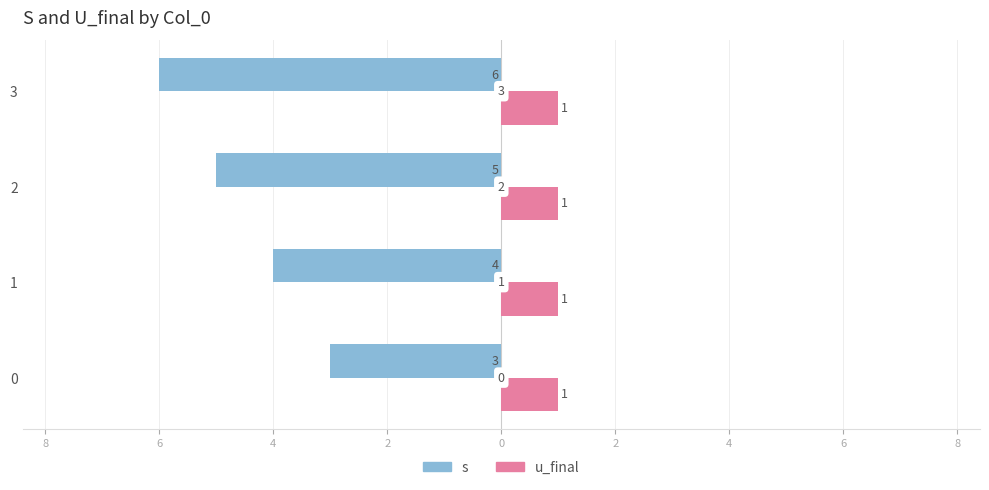

What are all the series names shown in the legend?

s, u_final